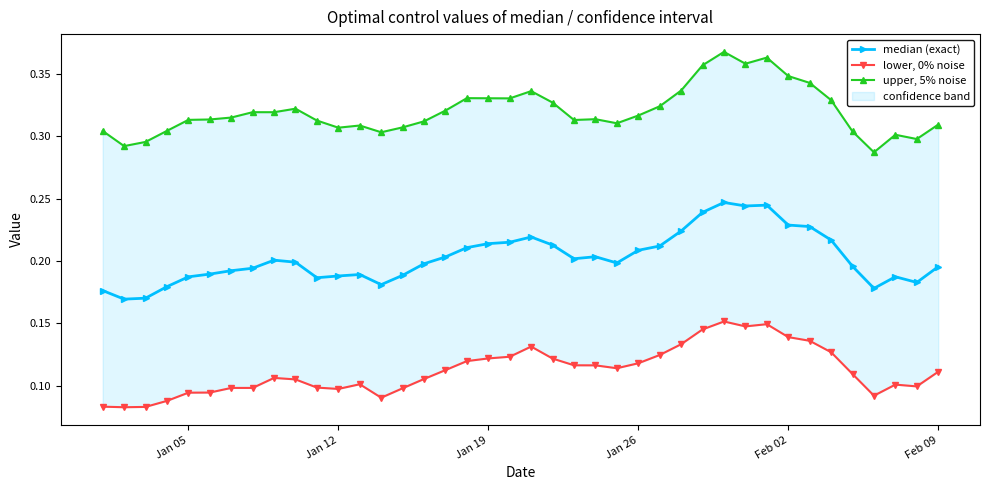

At how many categories does at least one series exceed 0?

40